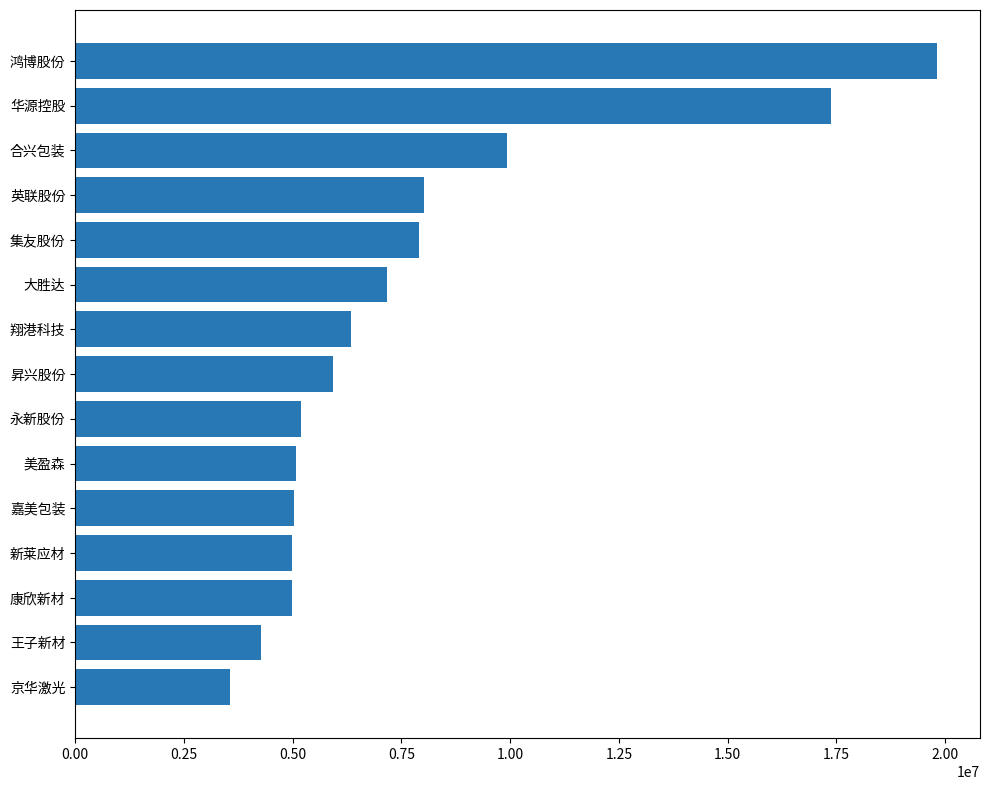

Is it true that the value at 昇兴股份 is 5930190?

True